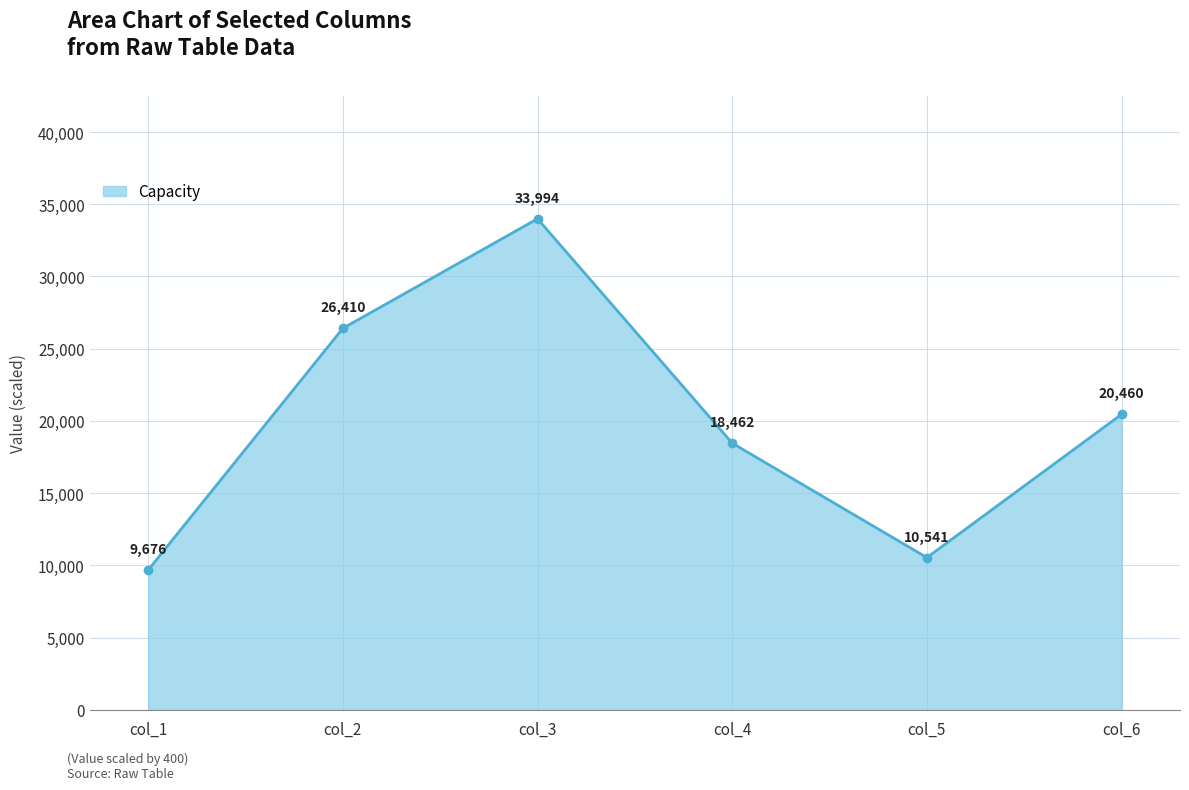

What is the difference between the values at col_4 and col_5?

7921.2